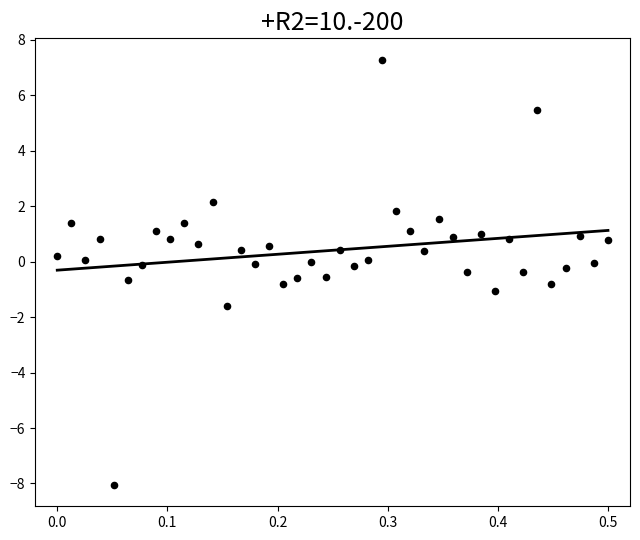

What is the range of Y values (max minus min)?

15.3